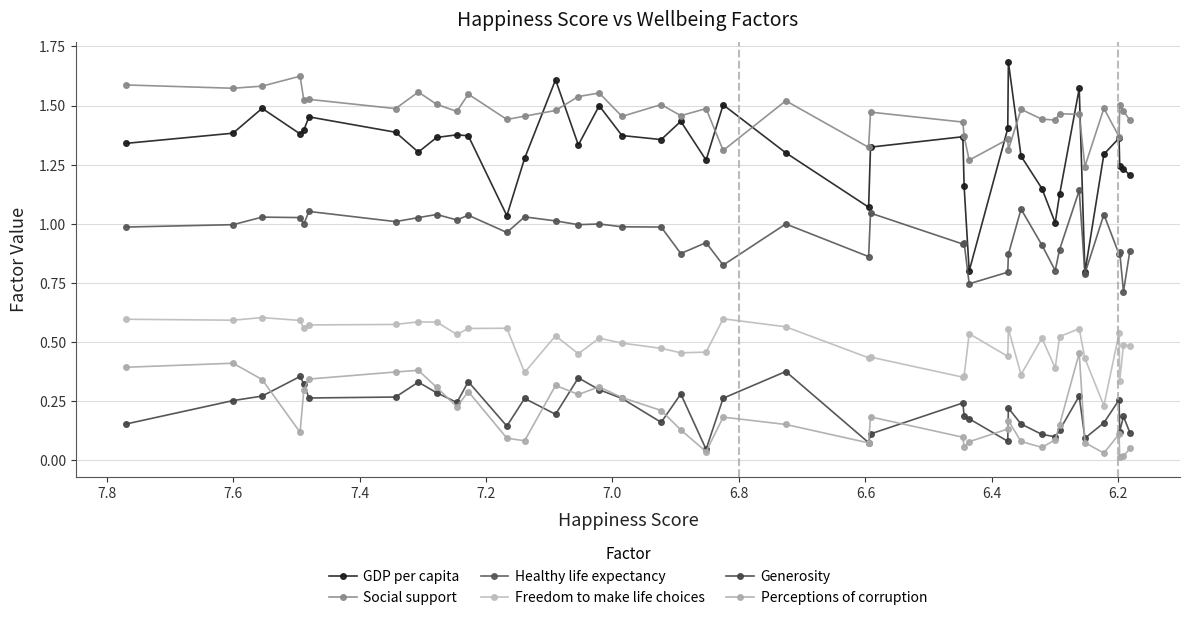

Which series has the largest range (max minus min)?

GDP per capita